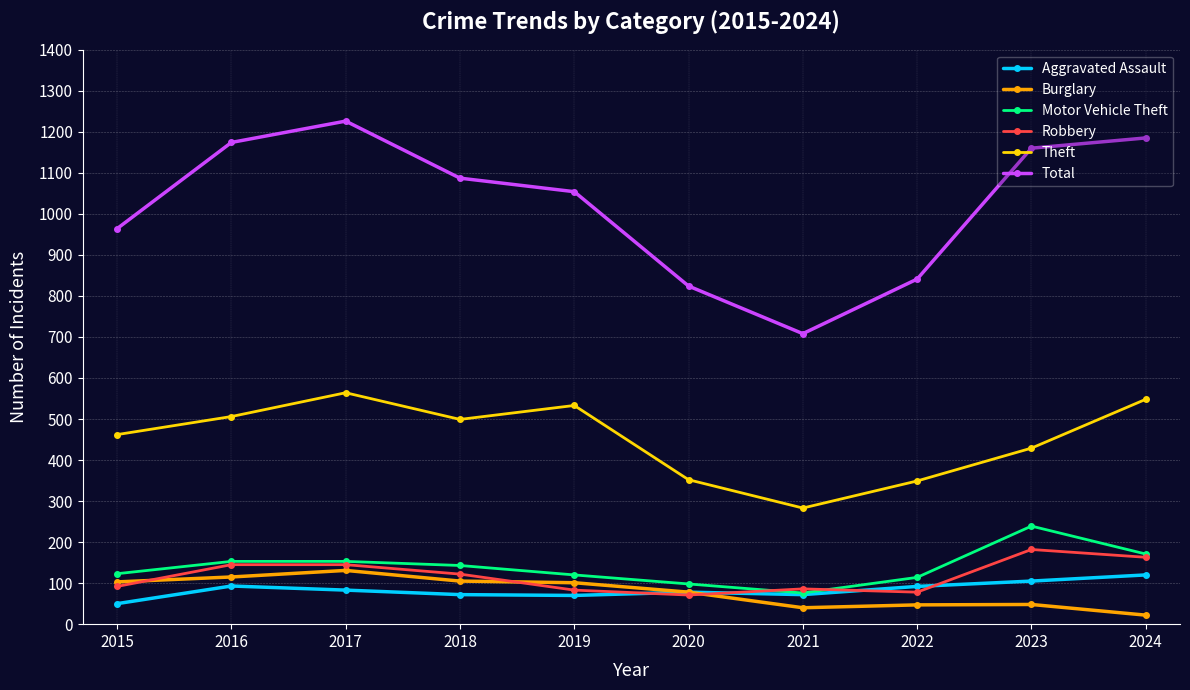

True or false: Total and Theft intersect in this chart.

False